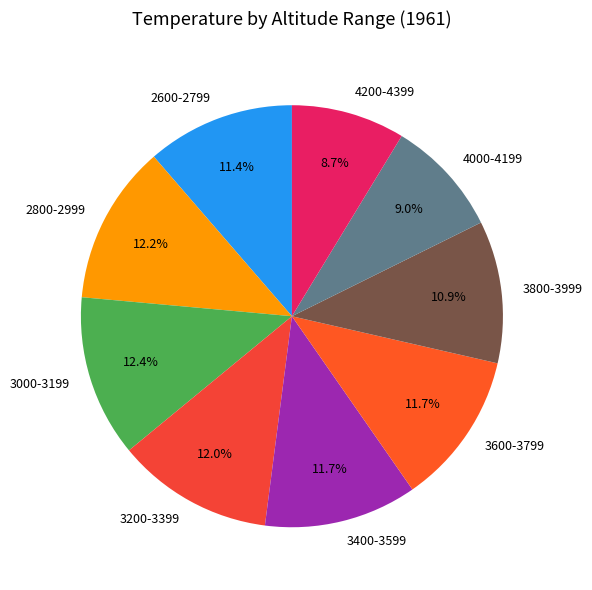

Is it true that 3400-3599 is 12% of the pie?

True